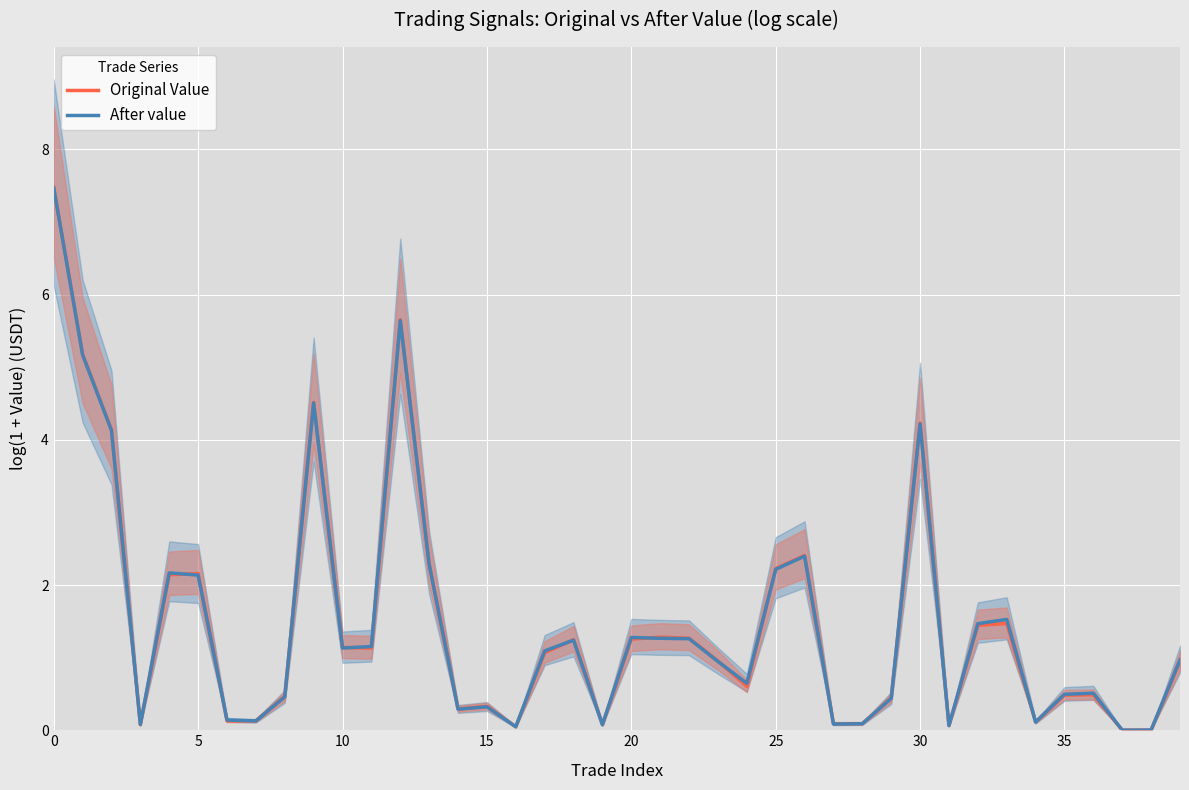

Is it true that After value equals 1.1 at 10?

True